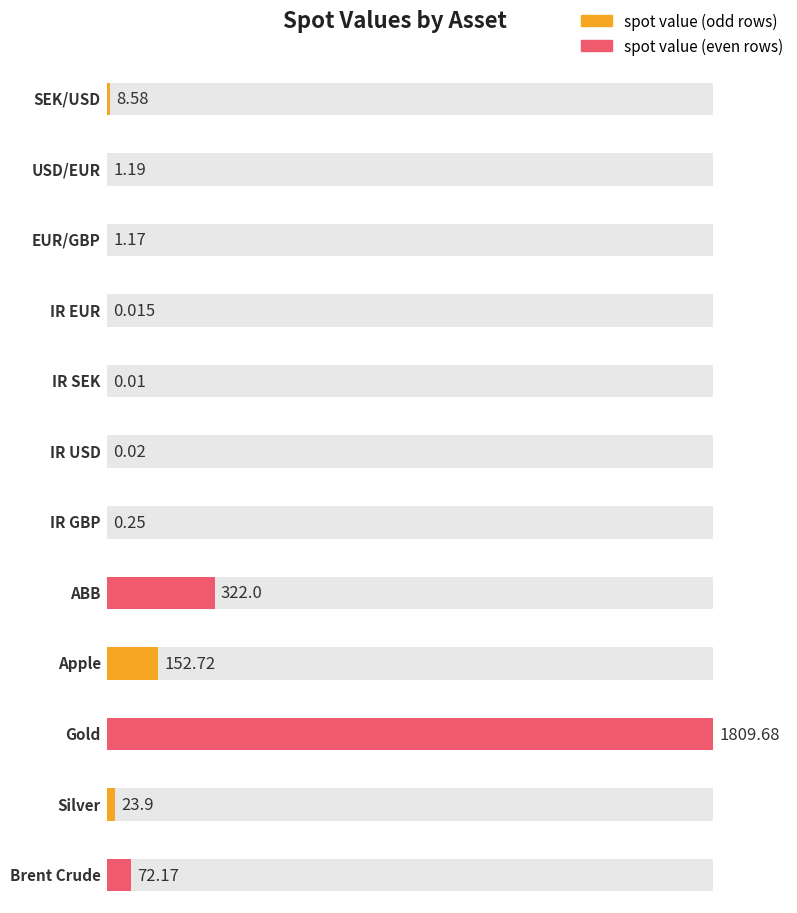

Does the chart contain any negative values?

No